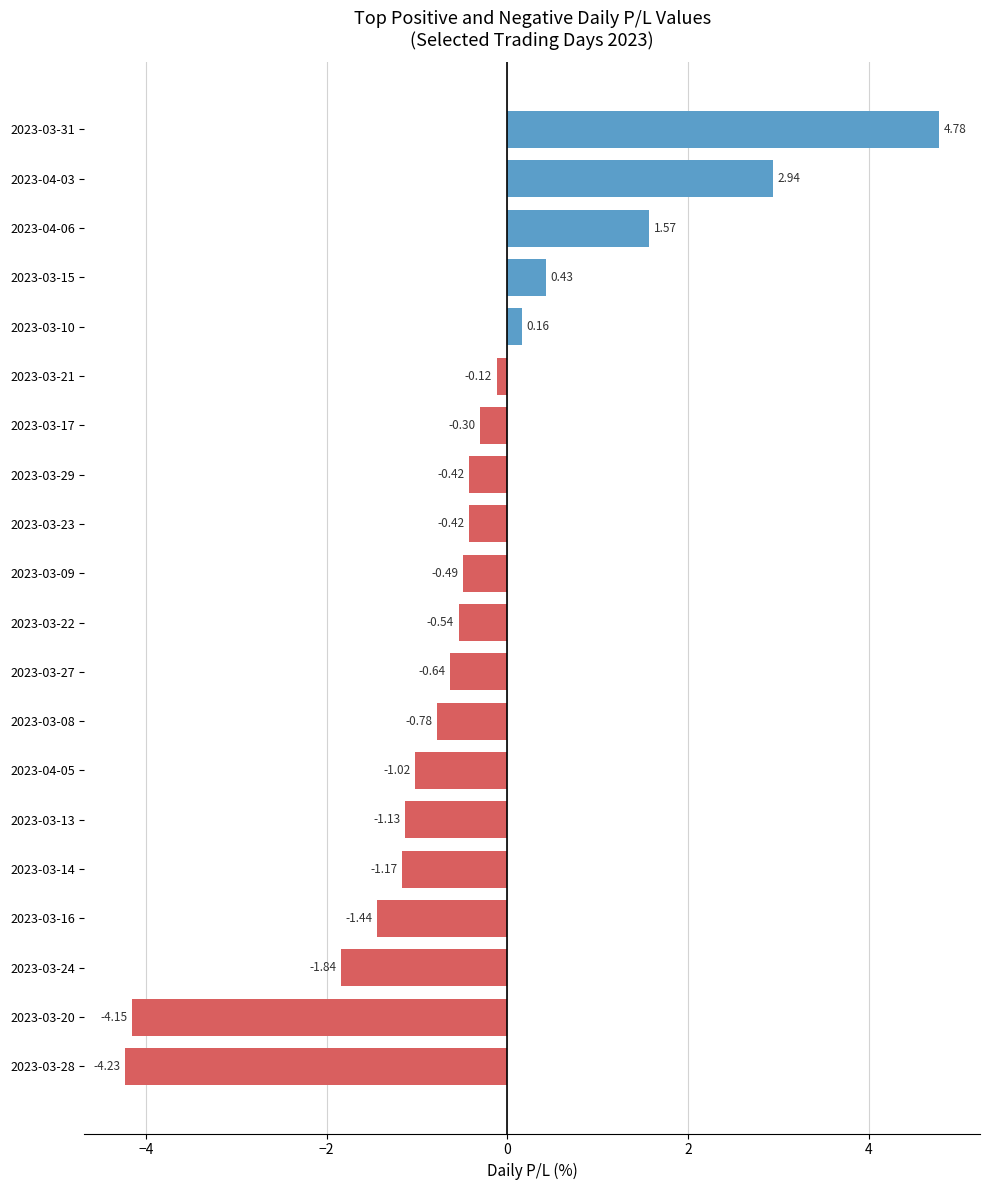

What is the difference between the values at 2023-03-08 and 2023-03-17?

0.5